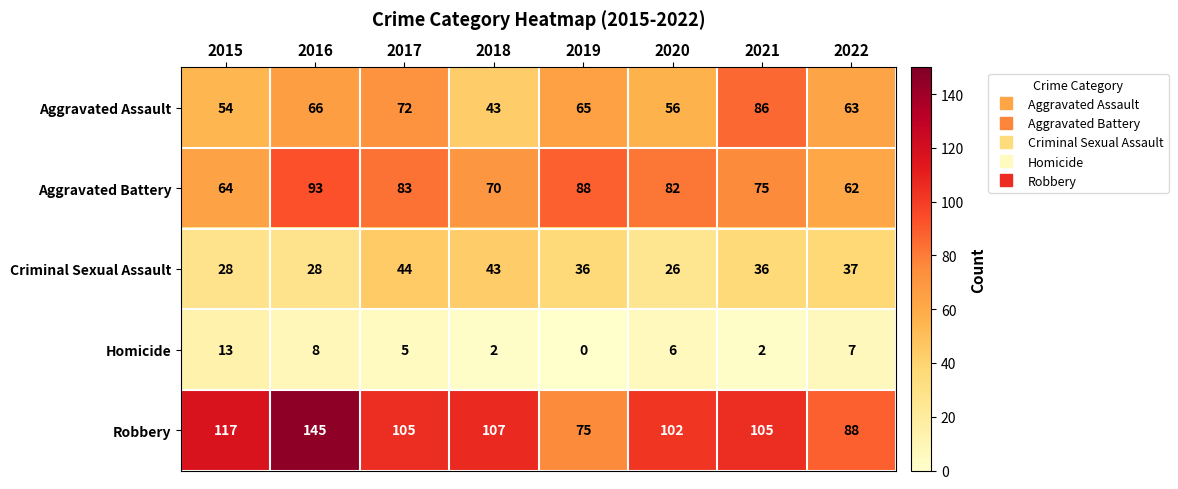

At which category is the sum across all series the highest?

2016